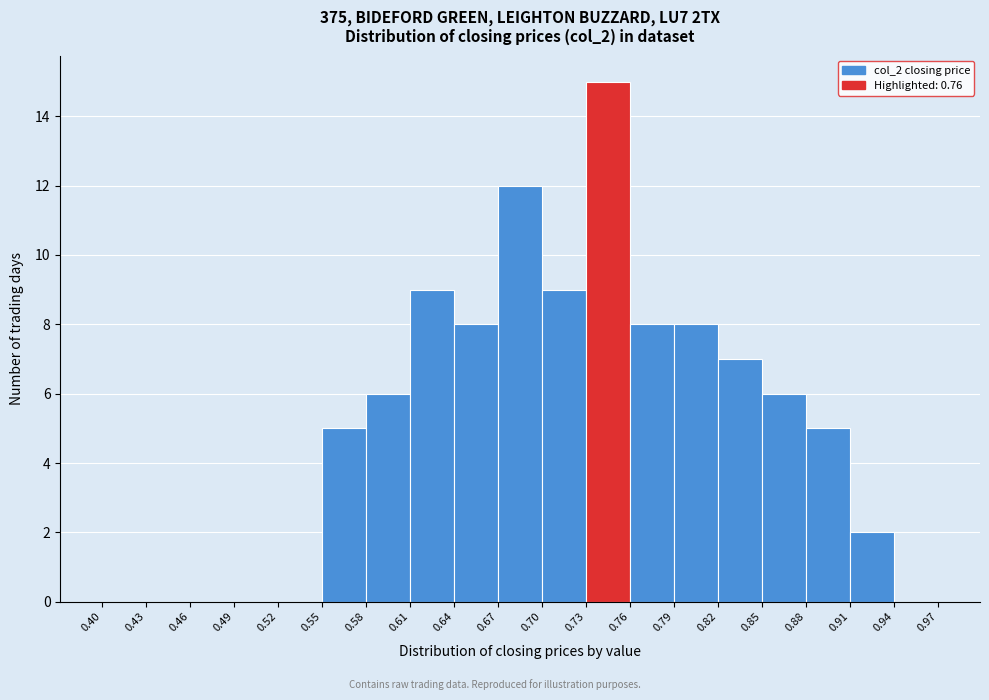

Reading left to right, list every bar in this chart as the range it spans on the x-axis followed by its height. The values are not printed on the chart, so give them approximately, as read against the axis.

0.40 to 0.43: 0
0.43 to 0.46: 0
0.46 to 0.49: 0
0.49 to 0.52: 0
0.52 to 0.55: 0
0.55 to 0.58: 5
0.58 to 0.61: 6
0.61 to 0.64: 9
0.64 to 0.67: 8
0.67 to 0.70: 12
0.70 to 0.73: 9
0.73 to 0.76: 15
0.76 to 0.79: 8
0.79 to 0.82: 8
0.82 to 0.85: 7
0.85 to 0.88: 6
0.88 to 0.91: 5
0.91 to 0.94: 2
0.94 to 0.97: 0